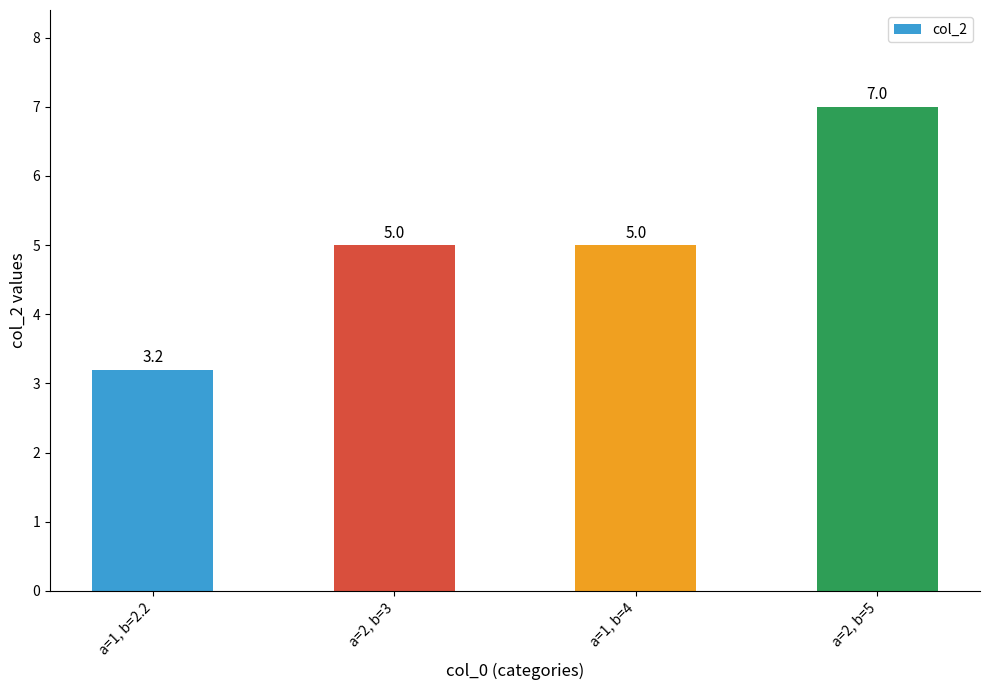

What is the value of the 4th bar from the left?

7.0